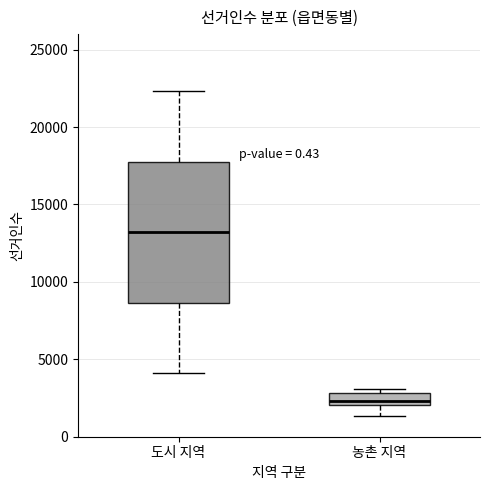

Which box's median line is the lowest?

농촌 지역